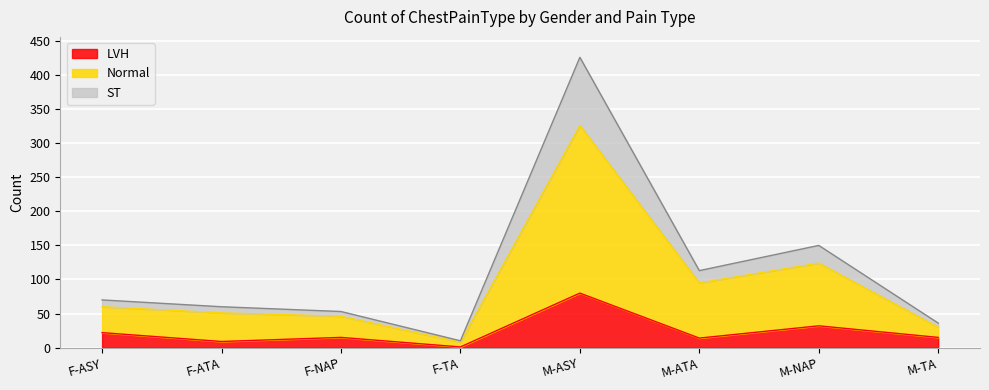

How many series are shown in this chart?

3